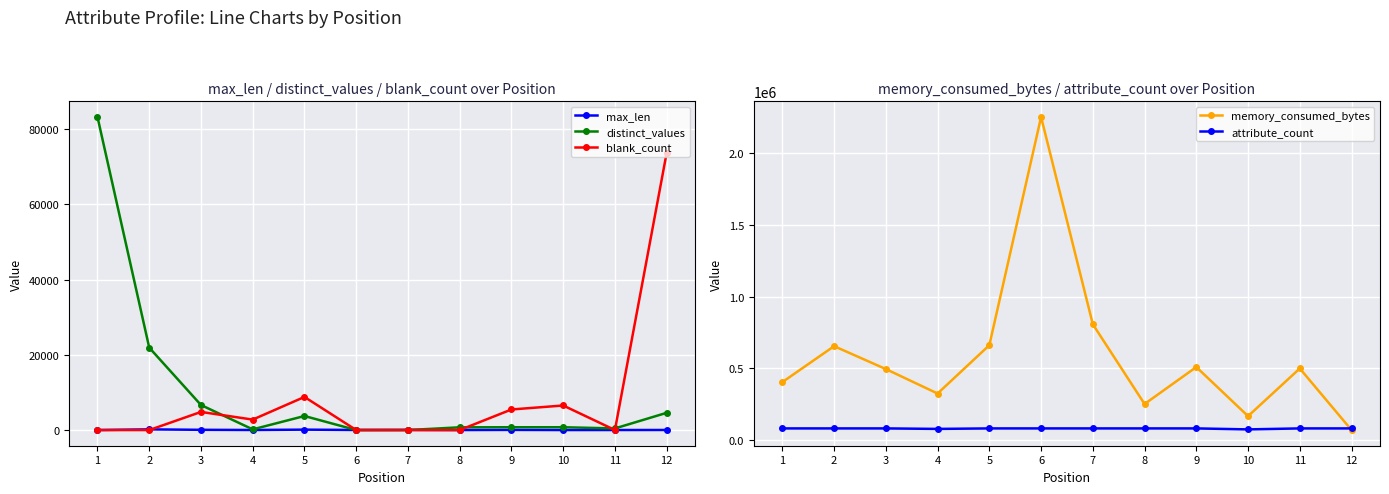

Does the chart display data point markers on the line(s)?

Yes